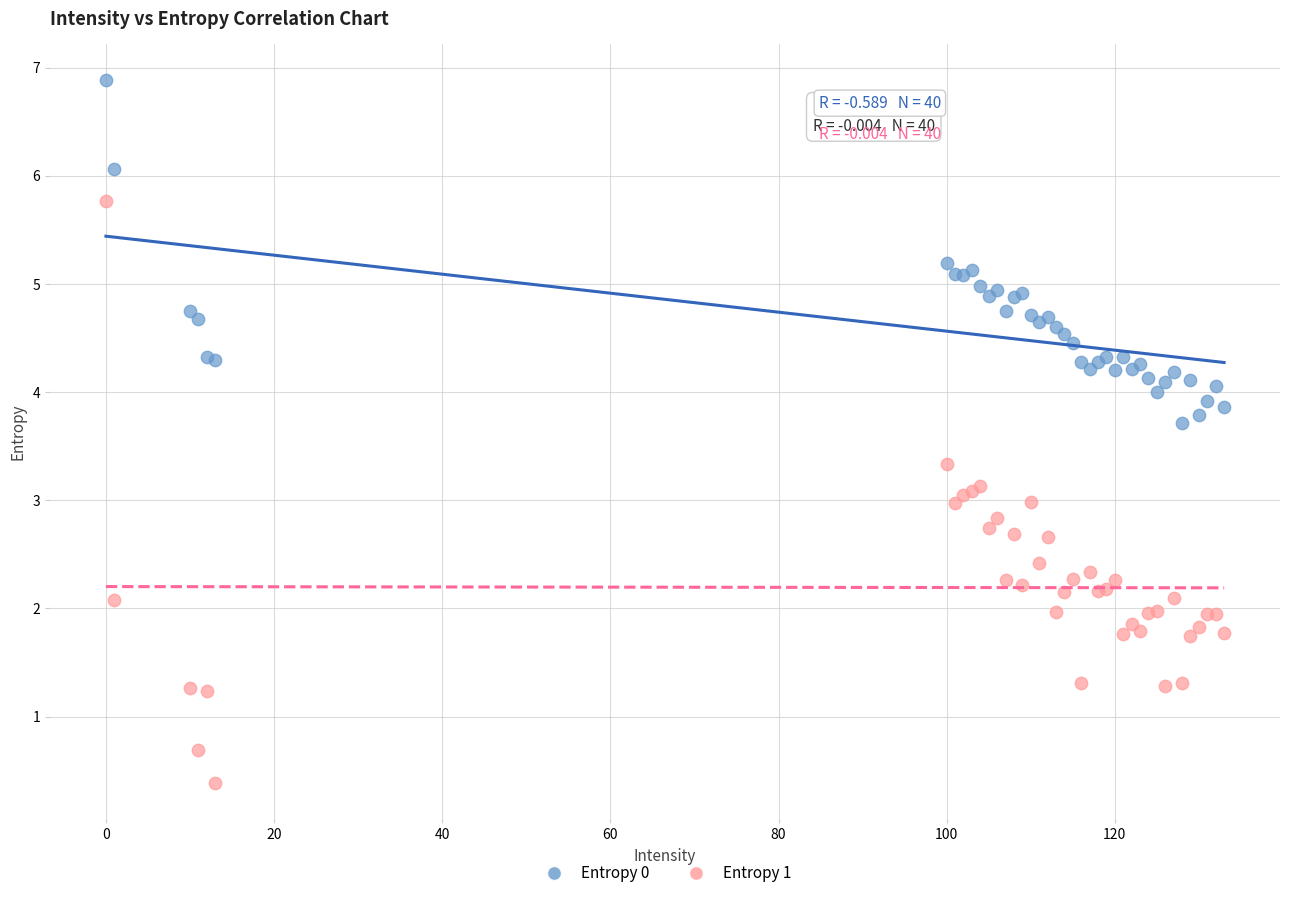

Which series contains the lowest Y value?

Entropy 1